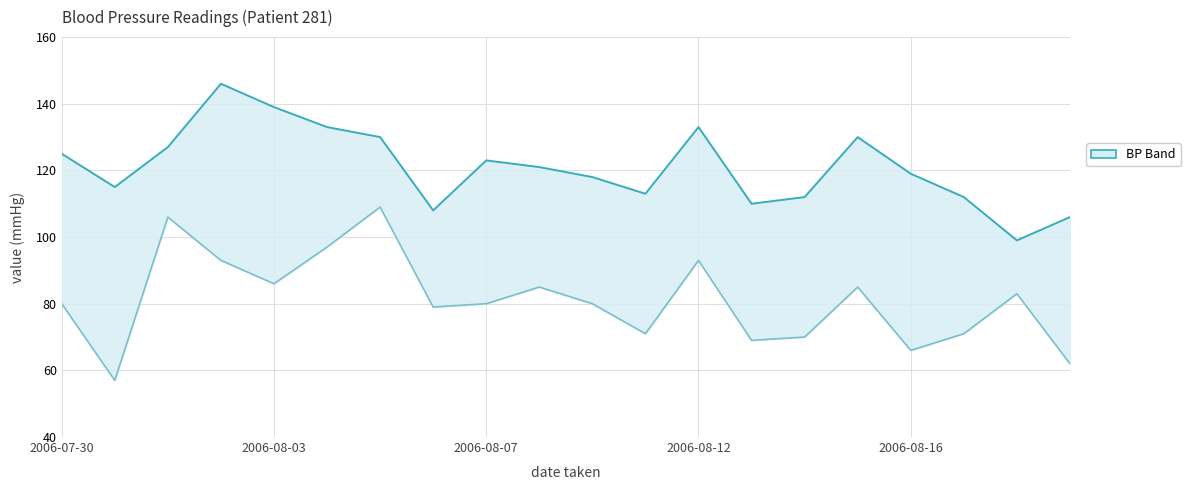

True or false: systolic and diastolic cross at least once.

False